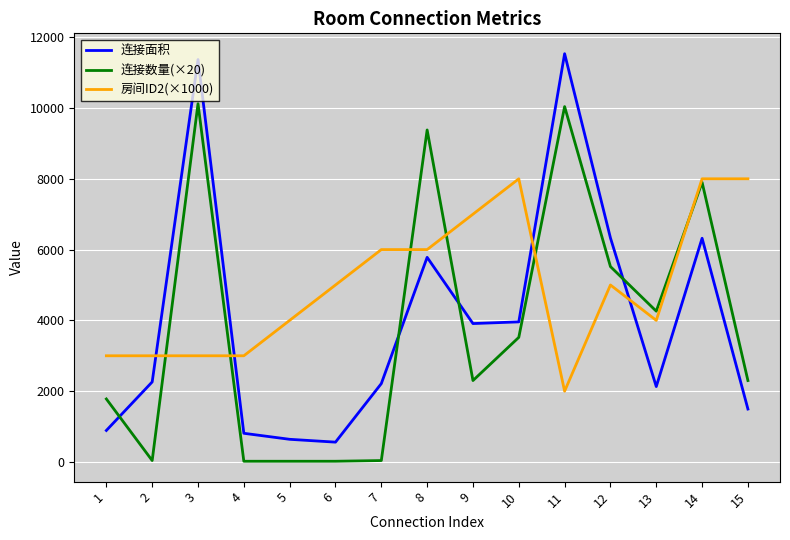

At which category is the sum across all series the highest?

3